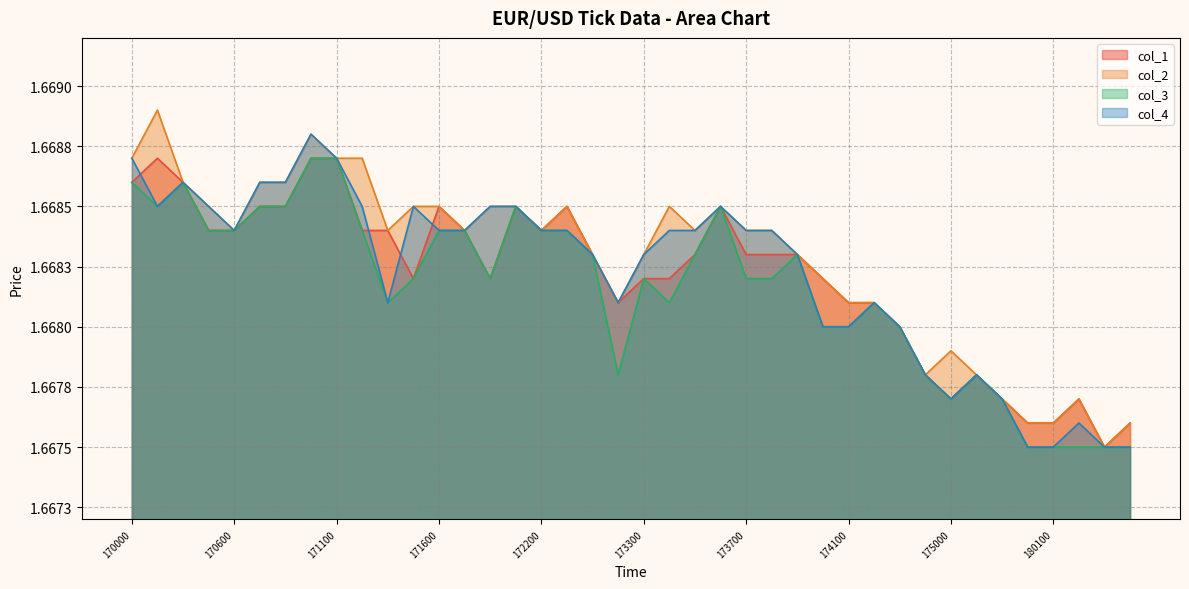

True or false: col_3 and col_1 intersect in this chart.

False